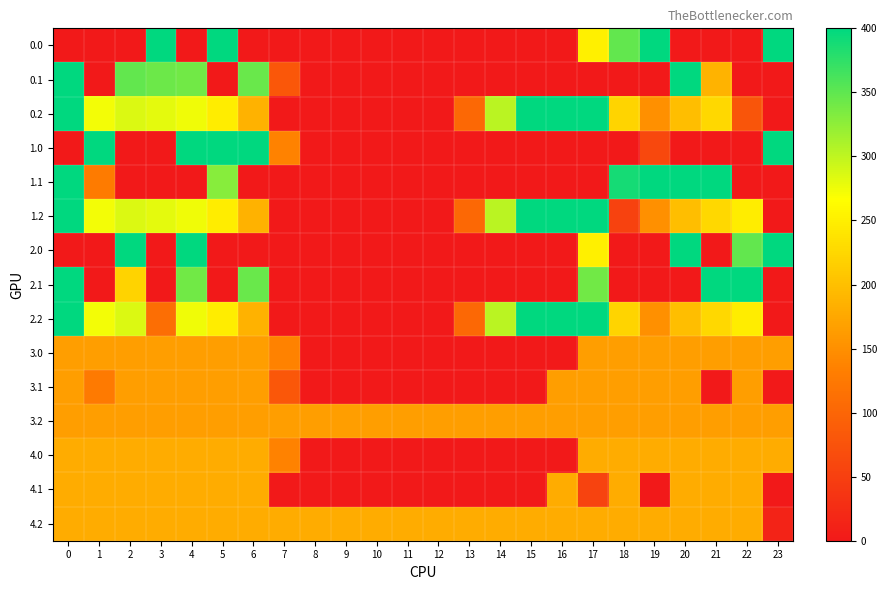

What is the spread (max minus min) of values at 4?

400.0